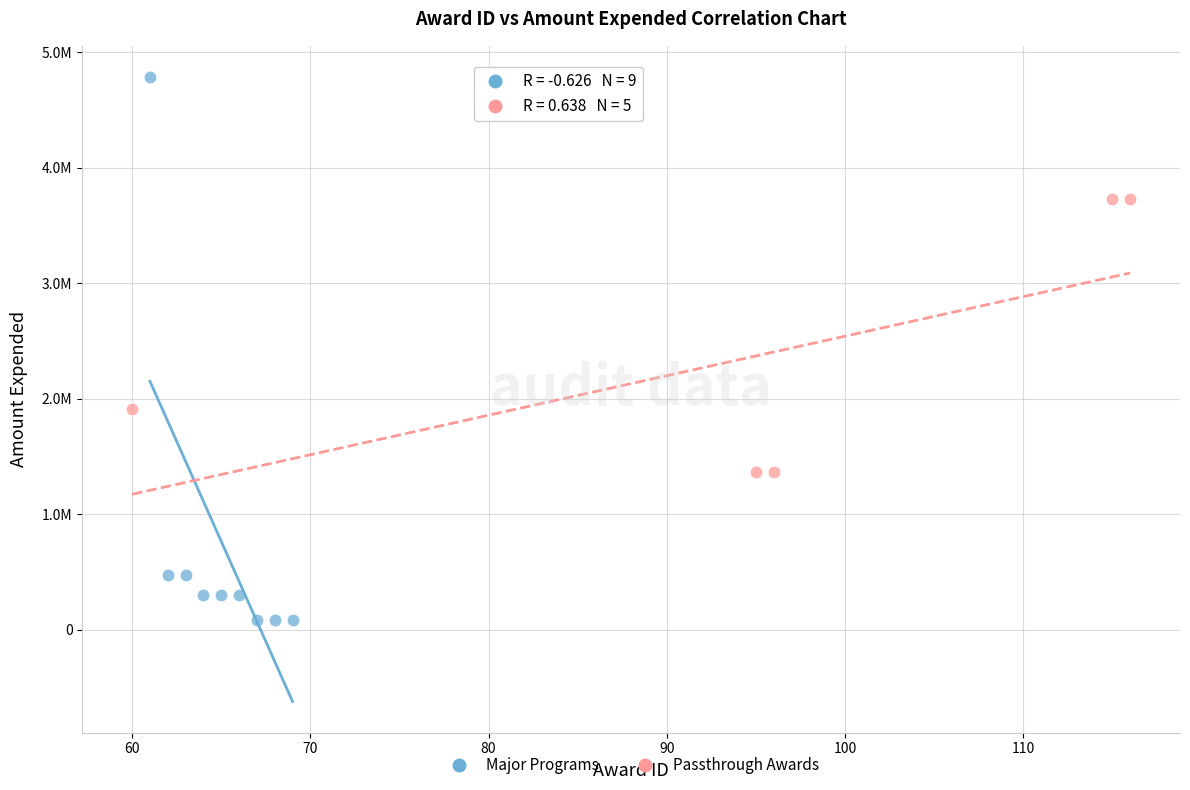

Which series reaches the maximum Y coordinate?

Major Programs